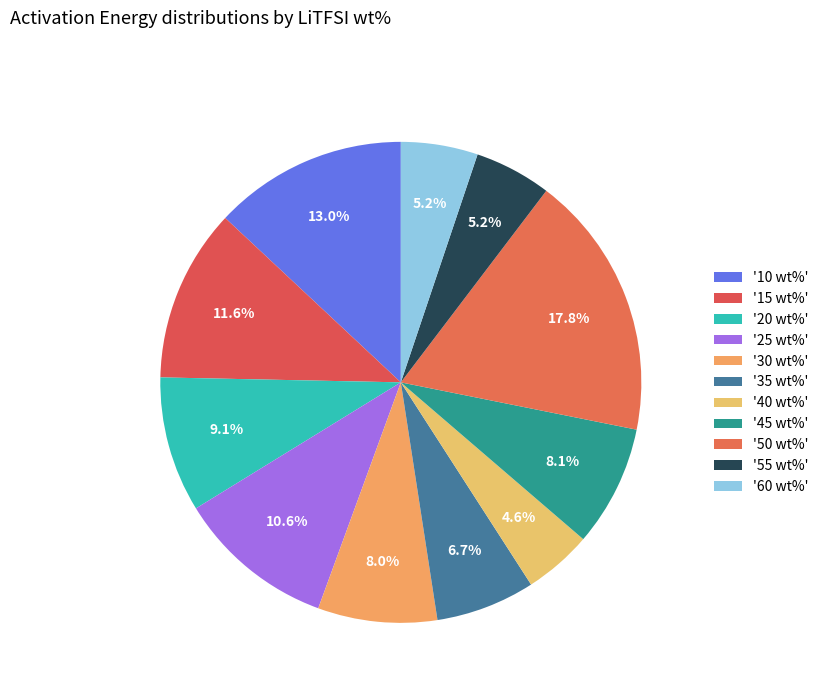

How many segments does this pie chart have?

11